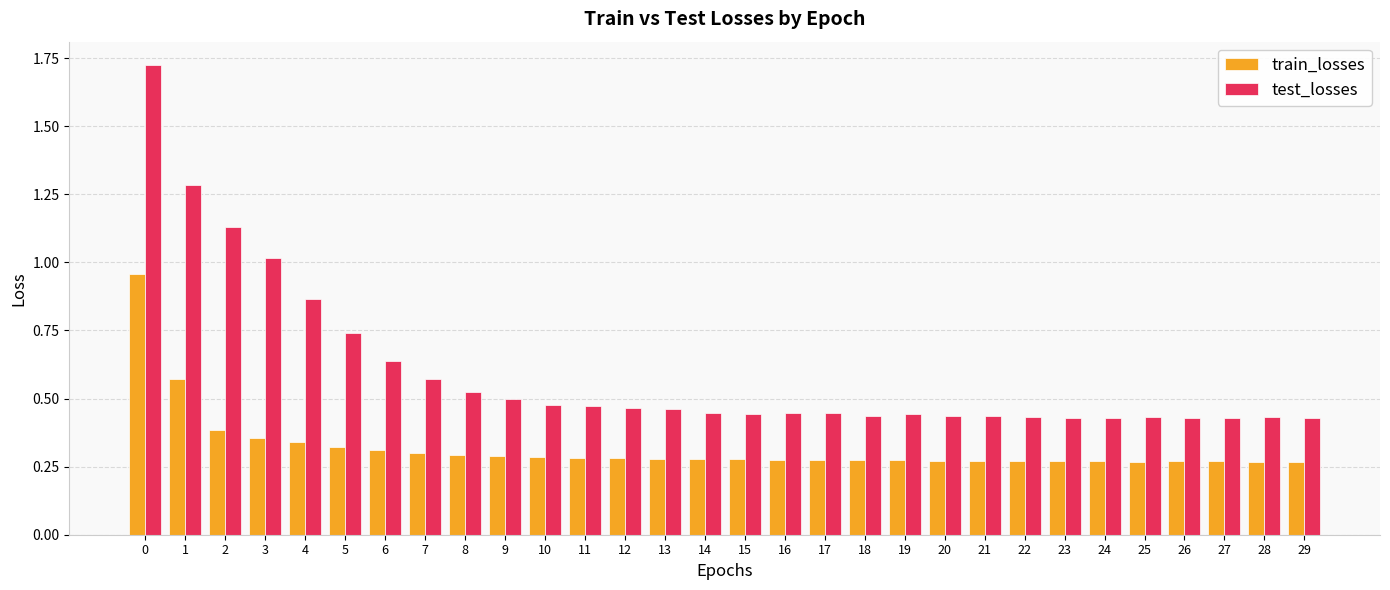

What is the sum of all test_losses values?

17.8